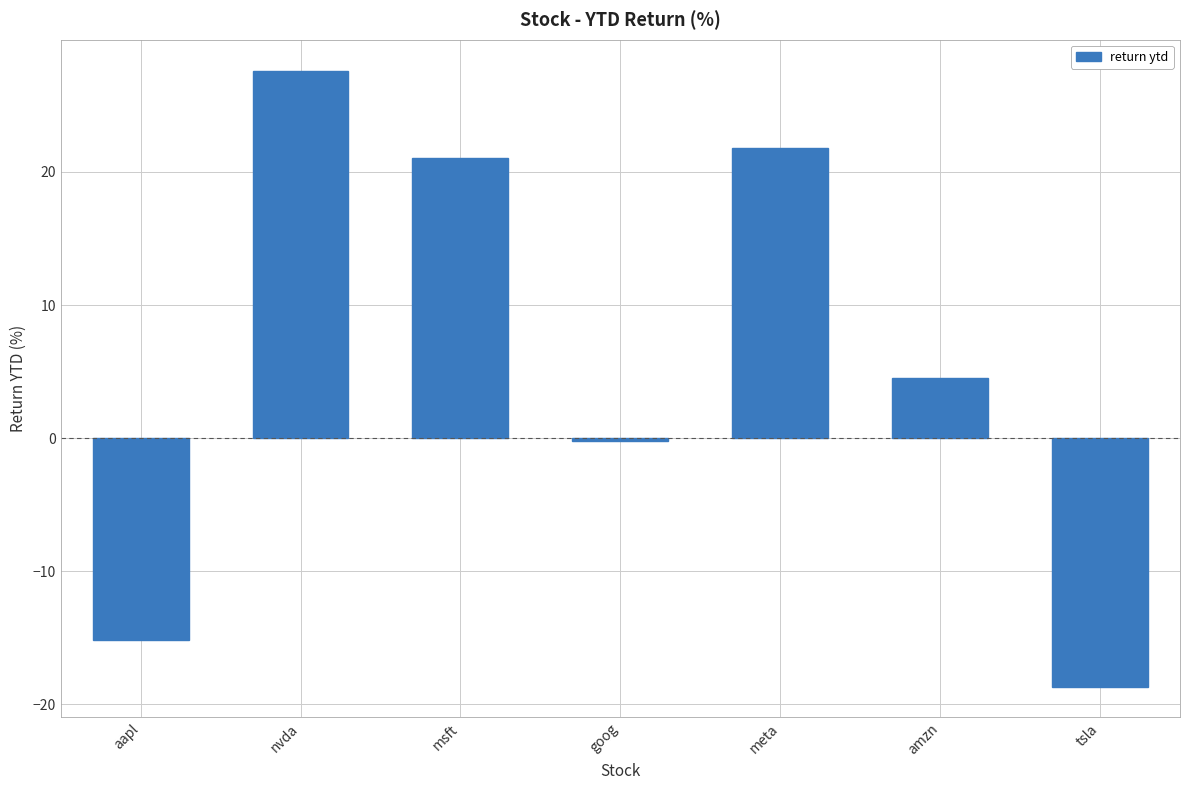

Approximately how many times larger is the value at msft compared to meta?

1.0